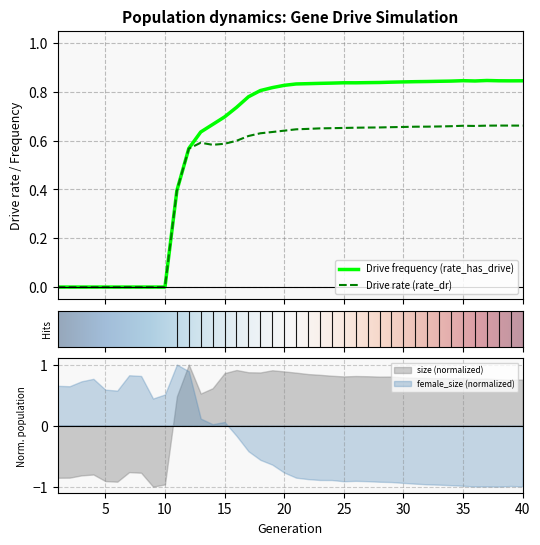

True or false: rate_dr and size intersect in this chart.

False